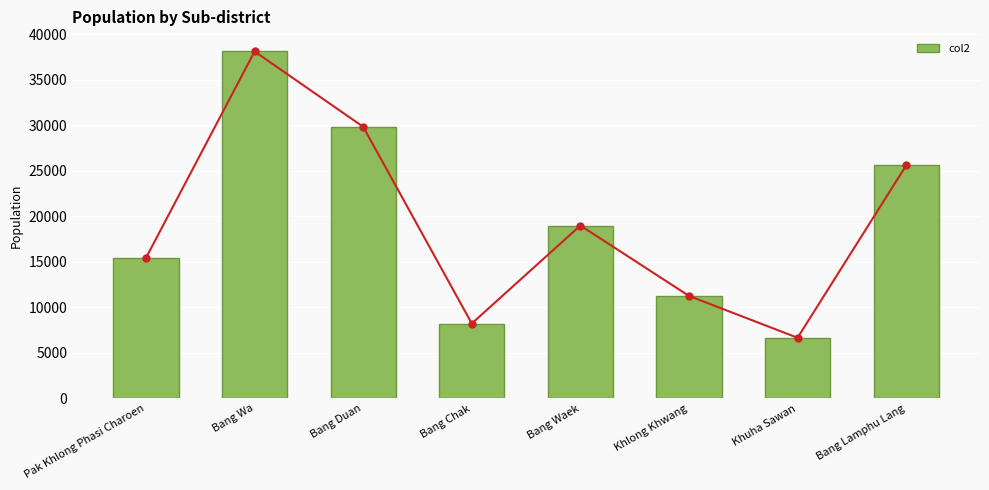

Reading left to right, list all the values displayed in this chart.

15431	38099	29824	8219	18982	11251	6655	25580